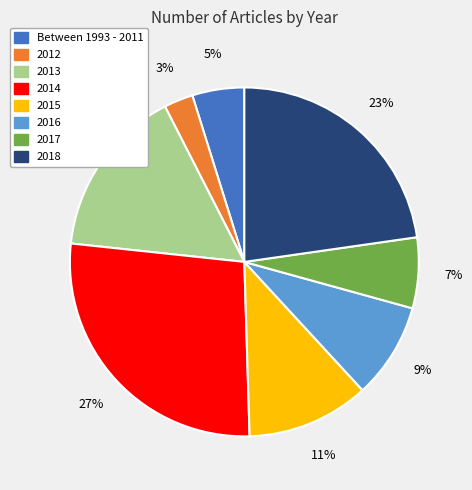

What percentage is the 2014 slice, to the nearest percent?

27%